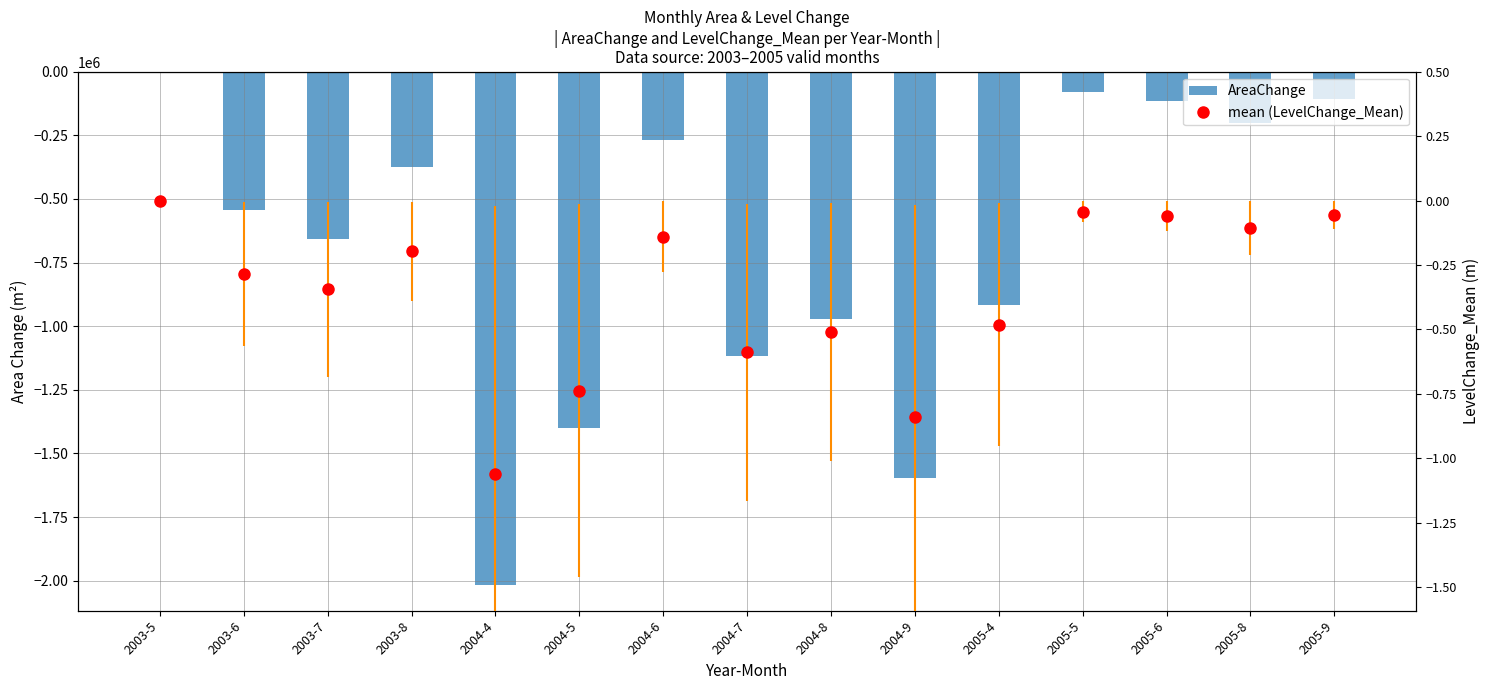

What are all the series names shown in the legend?

AreaChange, mean (LevelChange_Mean)